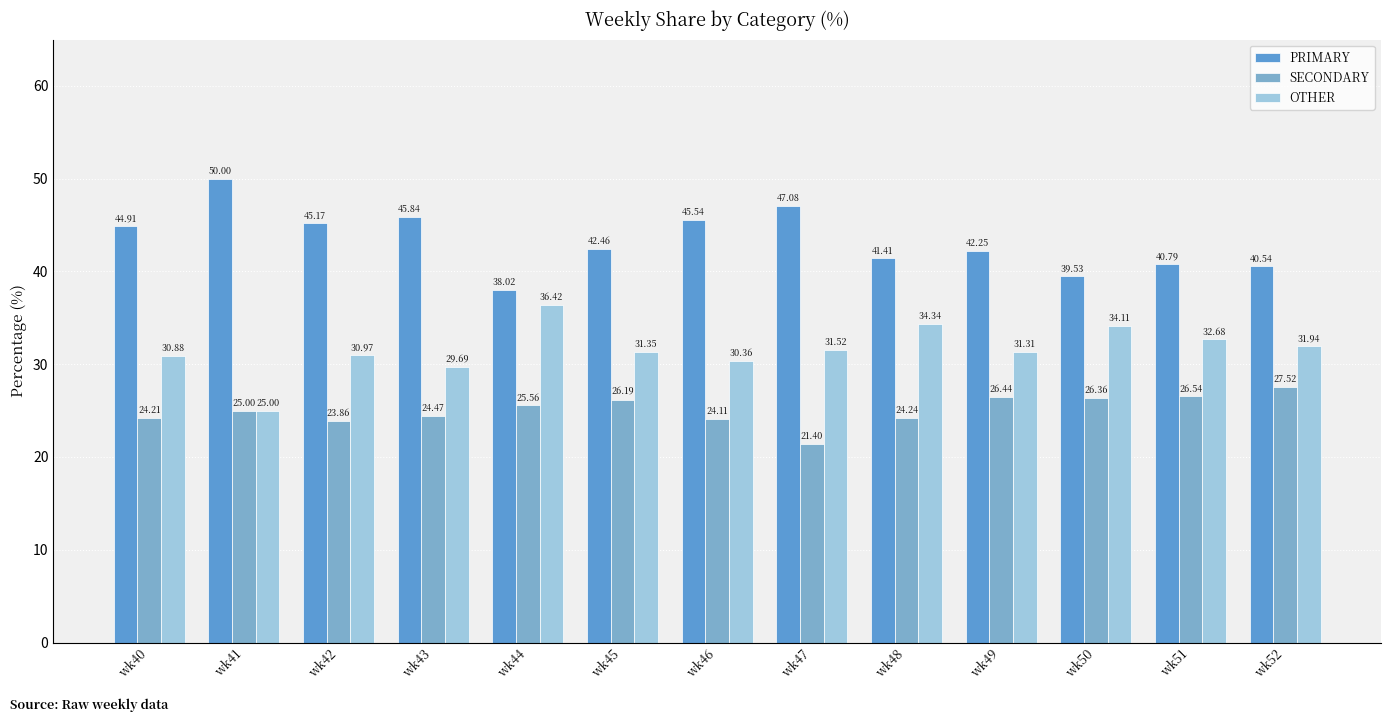

List the series in order of their peak value, lowest first.

SECONDARY, OTHER, PRIMARY